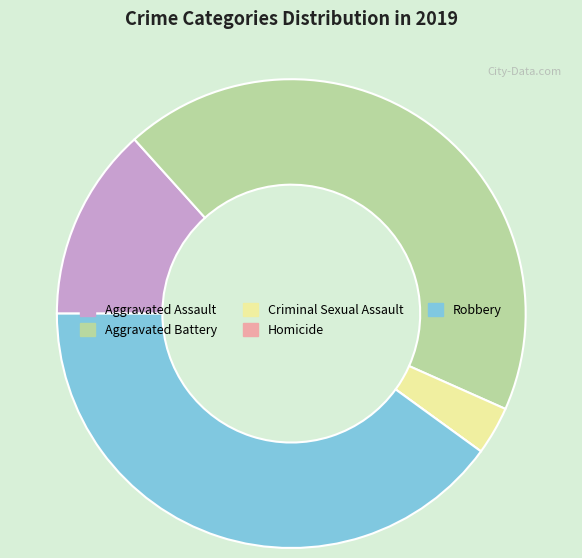

The Robbery slice represents 32% of the pie. True or false?

False